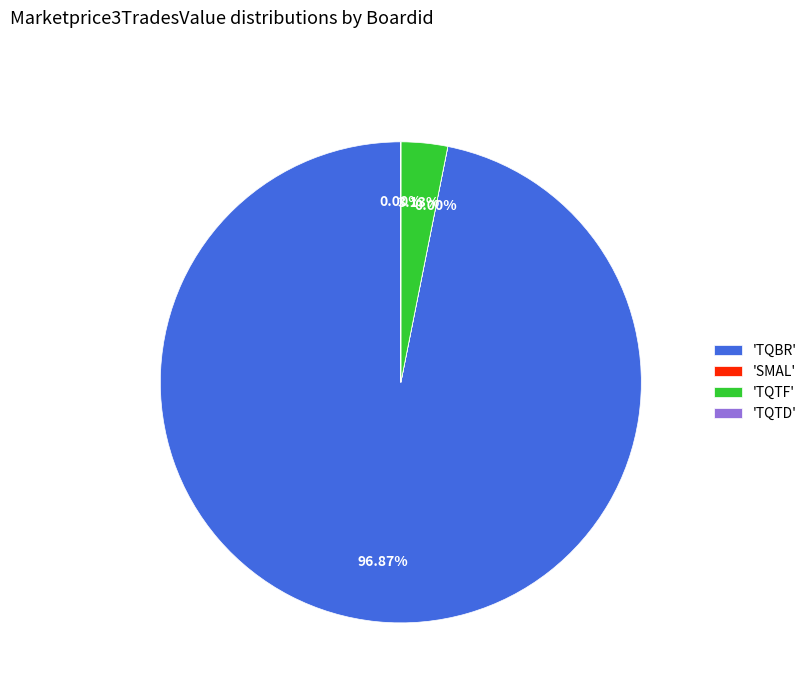

Is there any slice that represents more than half of the pie?

Yes